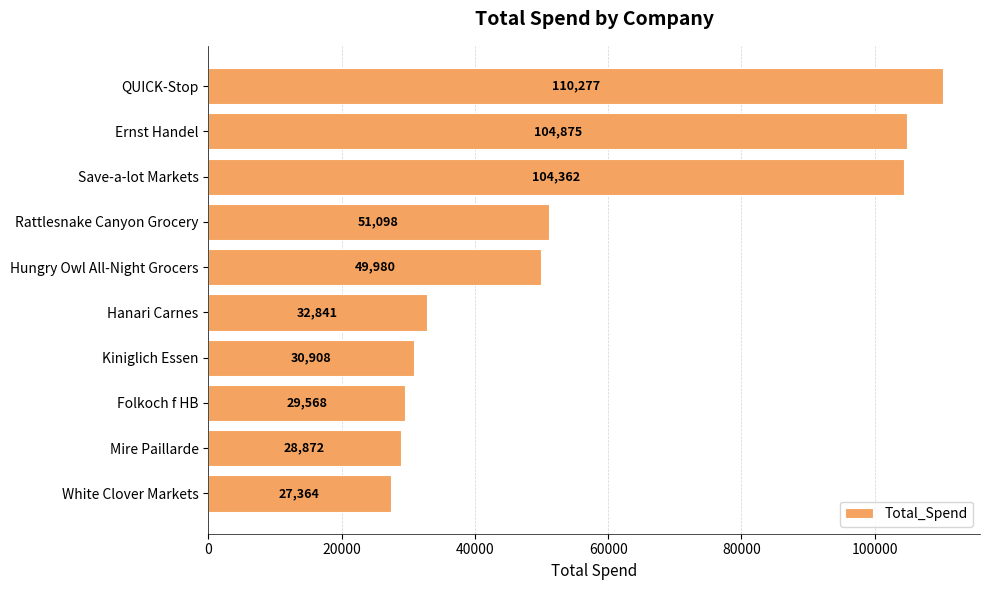

List the labels in order of value, smallest first.

White Clover Markets, Mire Paillarde, Folkoch f HB, Kiniglich Essen, Hanari Carnes, Hungry Owl All-Night Grocers, Rattlesnake Canyon Grocery, Save-a-lot Markets, Ernst Handel, QUICK-Stop